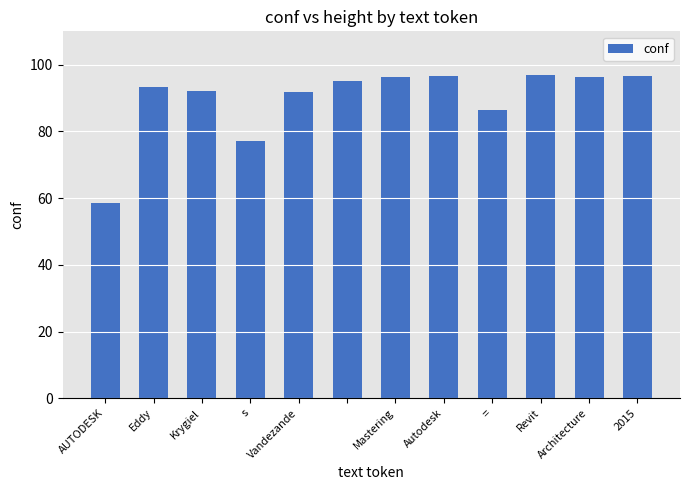

What is the minimum value shown in the chart?

58.5